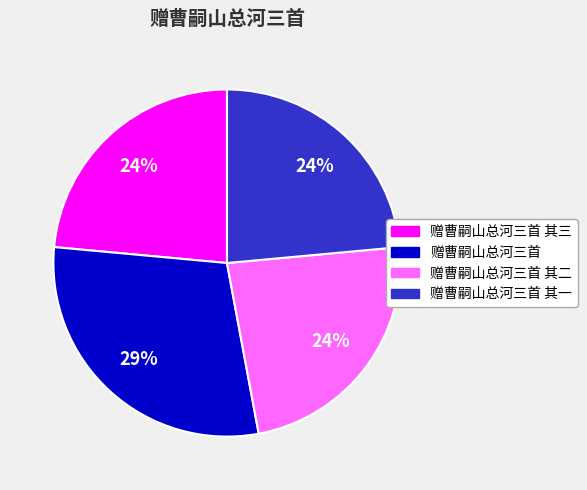

Which category has the biggest portion of the pie?

赠曹嗣山总河三首